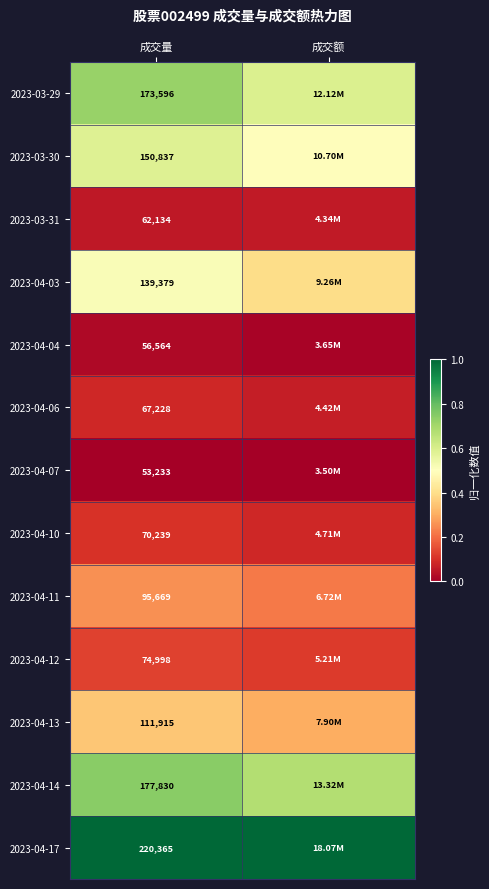

Is the value of 2023-04-10 at 成交量 greater than the value of 2023-04-13 at 成交量?

No